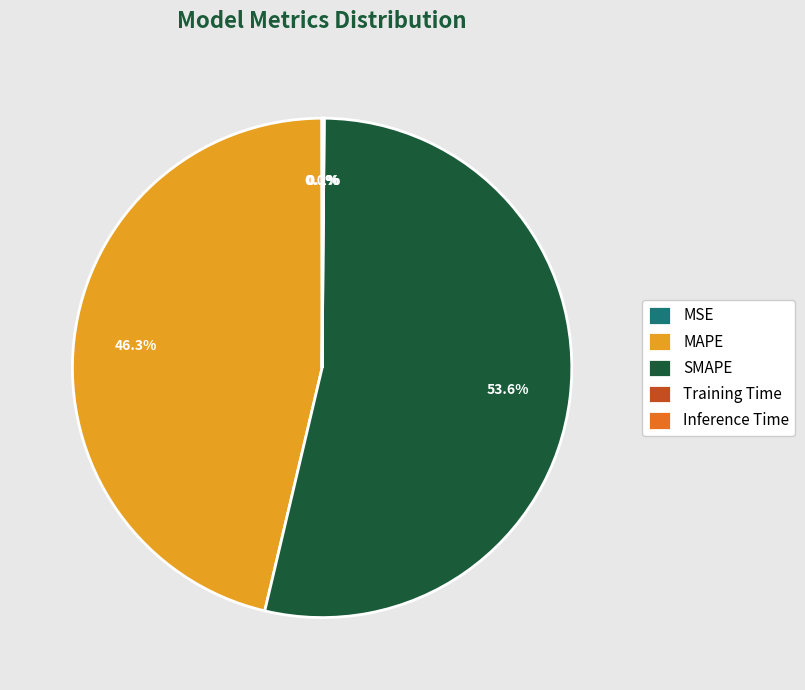

Which category accounts for the majority?

SMAPE